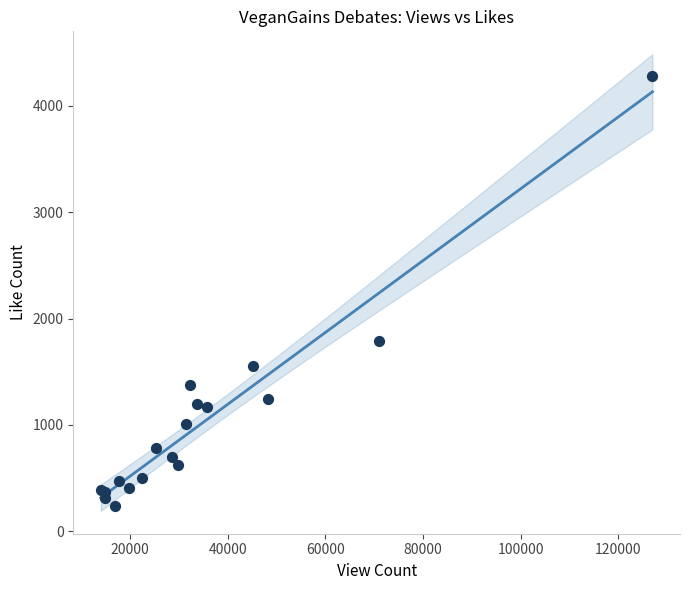

What Y value in the scatter plot is closest to 2262?

1790